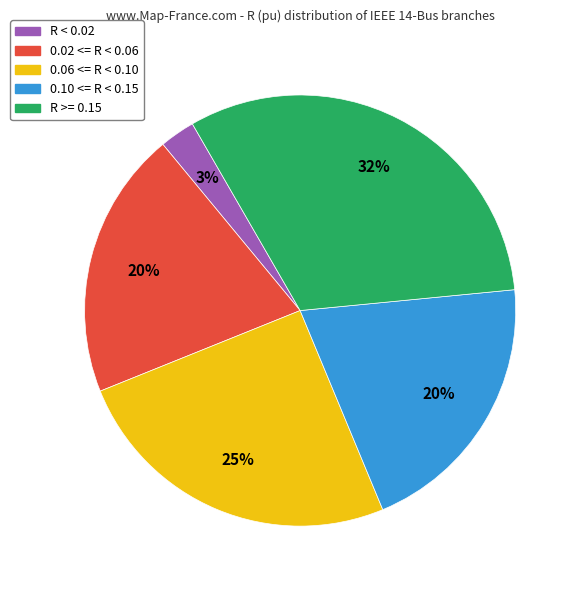

Does any single category account for the majority?

No